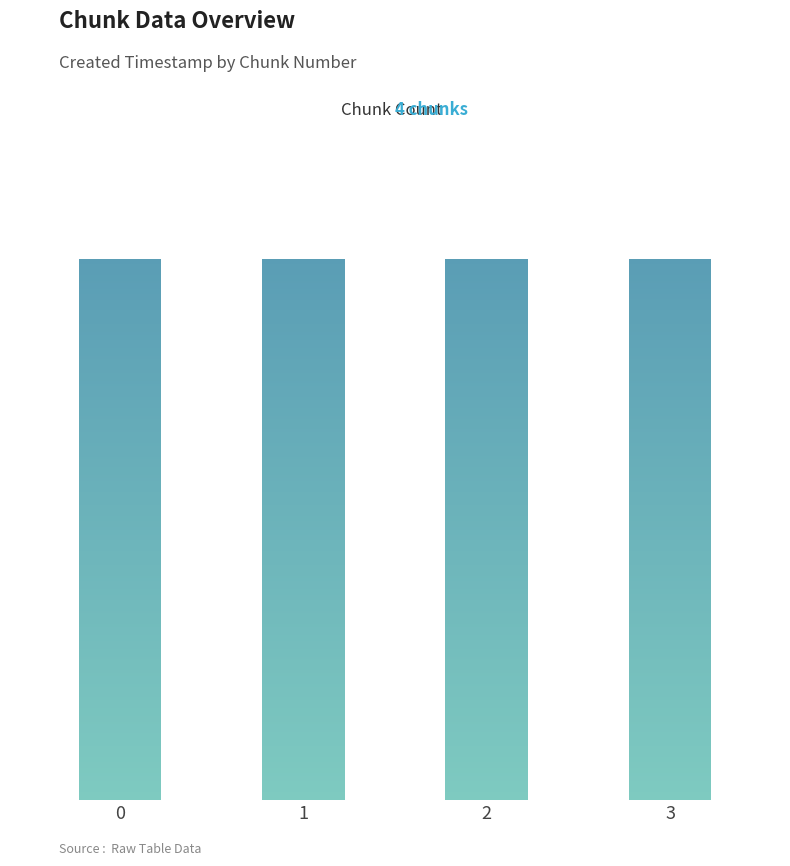

What is the difference between the values at 3 and 0?

2124877721